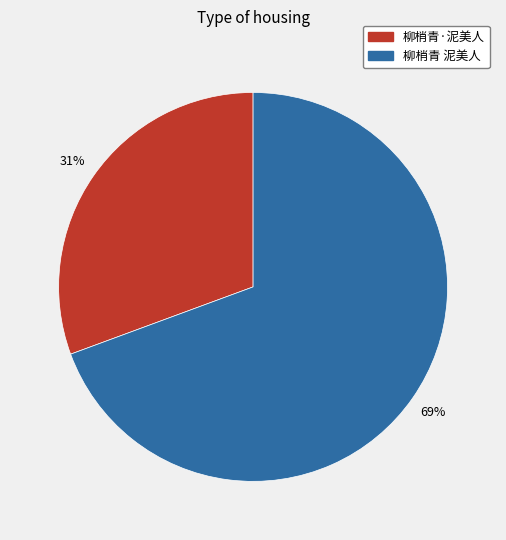

To the nearest percent, what portion does 柳梢青 泥美人 represent?

69%